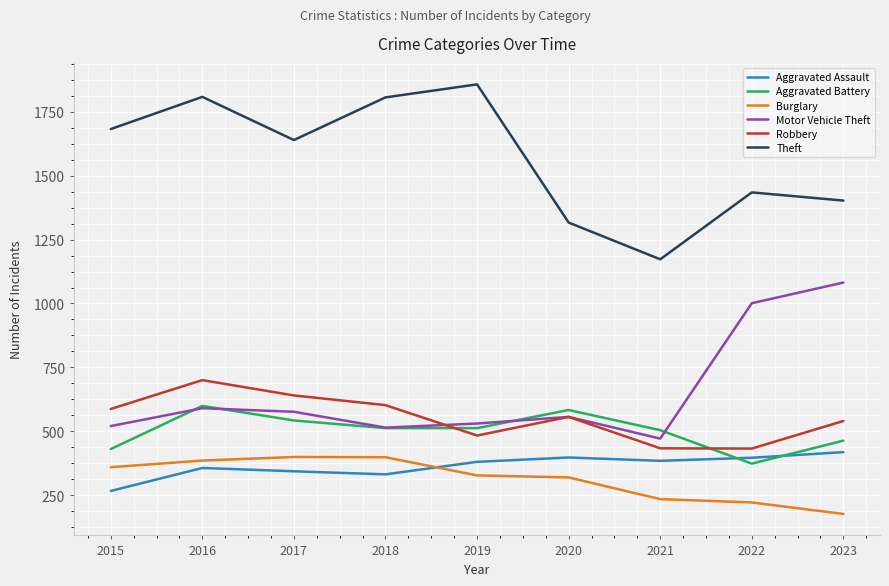

Count the number of categories in the chart.

9